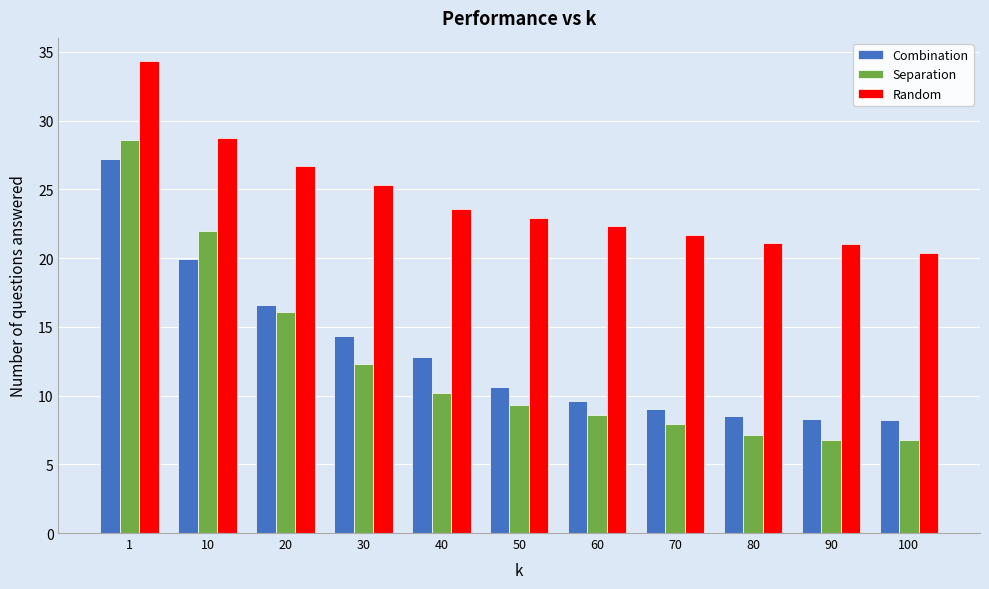

At 30, list the series in order from smallest to largest.

Separation, Combination, Random